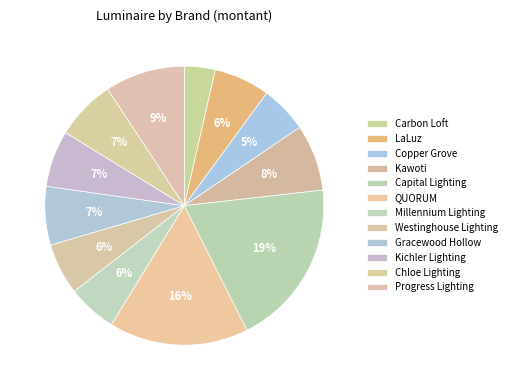

The Copper Grove slice represents 13% of the pie. True or false?

False